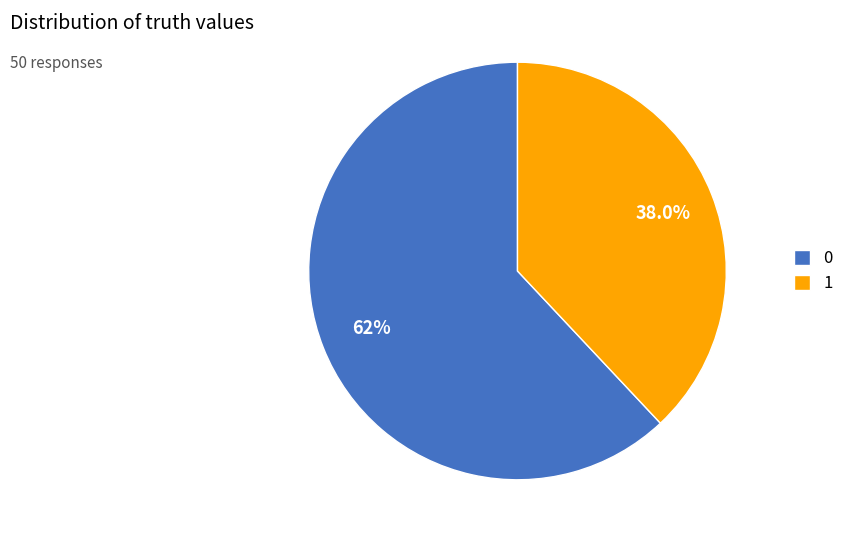

Is there any slice that represents more than half of the pie?

Yes